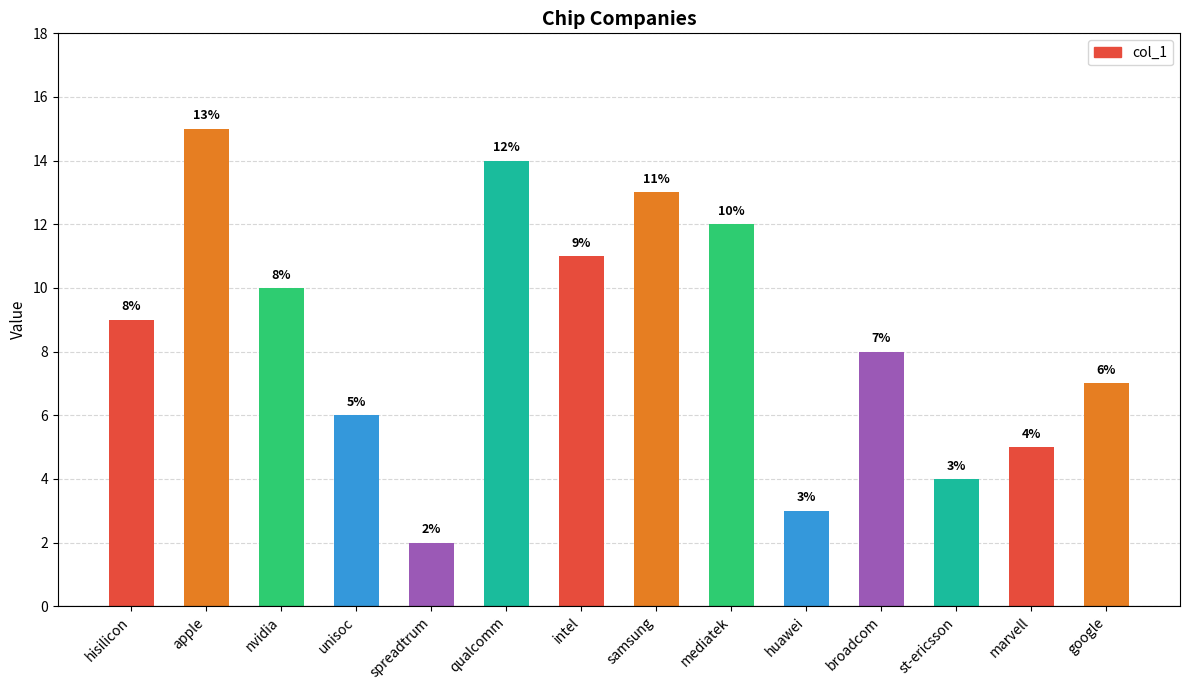

List the labels in order of value, largest first.

apple, qualcomm, samsung, mediatek, intel, nvidia, hisilicon, broadcom, google, unisoc, marvell, st-ericsson, huawei, spreadtrum